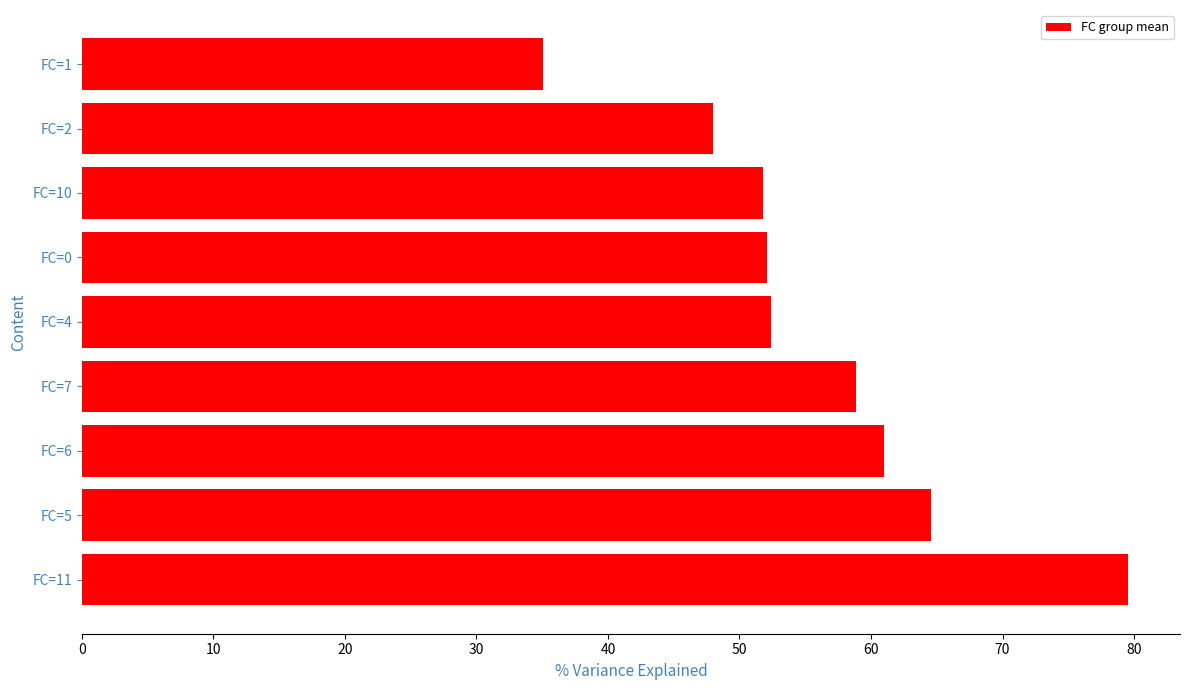

Does the chart contain stacked bars?

No